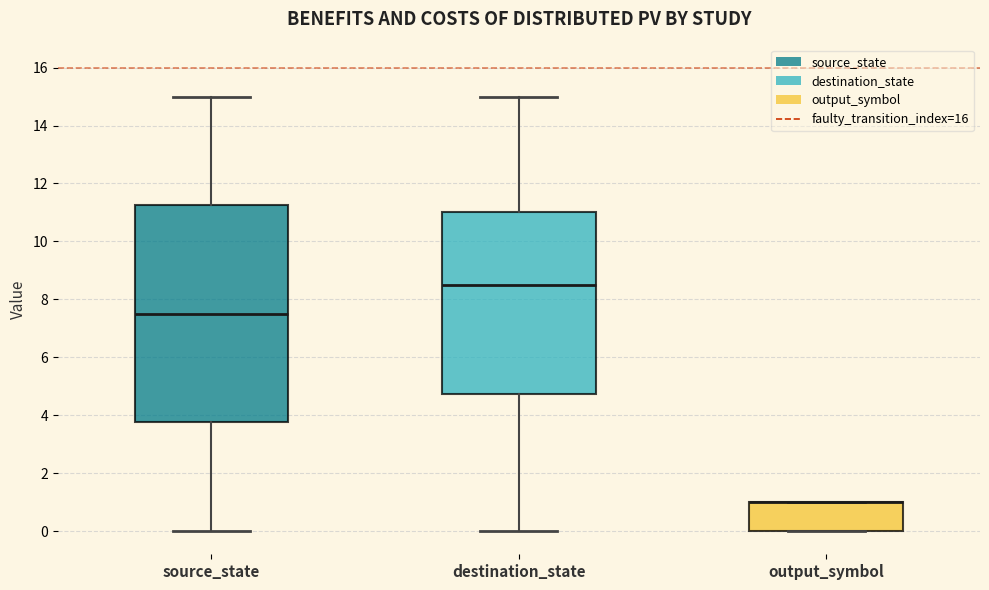

Where is the upper edge of the box for output_symbol on the y-axis? The values are not printed on the chart, so give them approximately, as read against the axis.

1.0